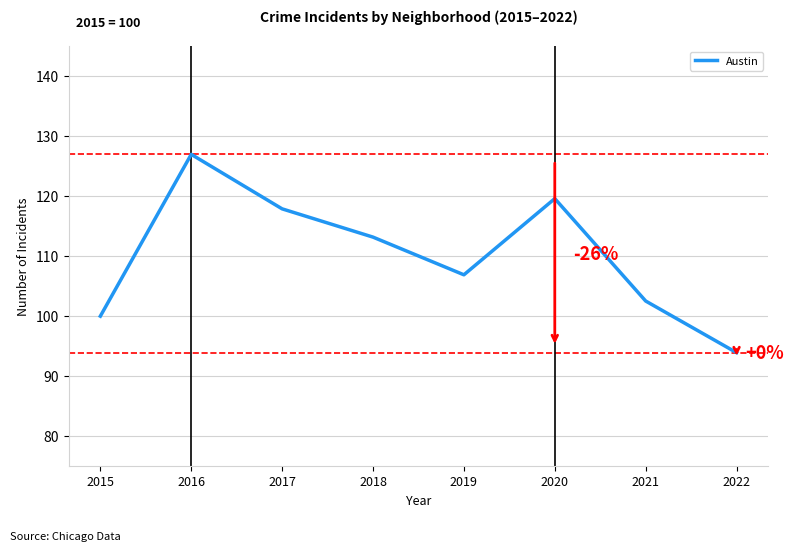

How many values exceed 113?

4